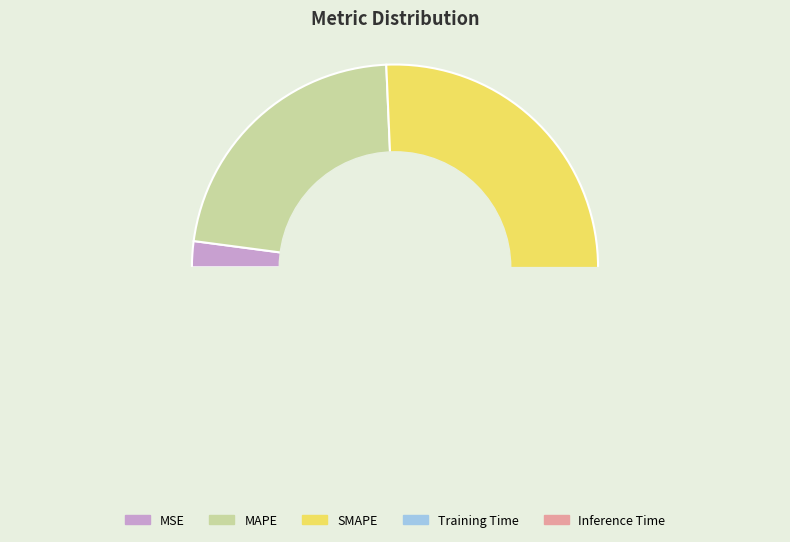

To the nearest percent, what portion does MSE represent?

2%